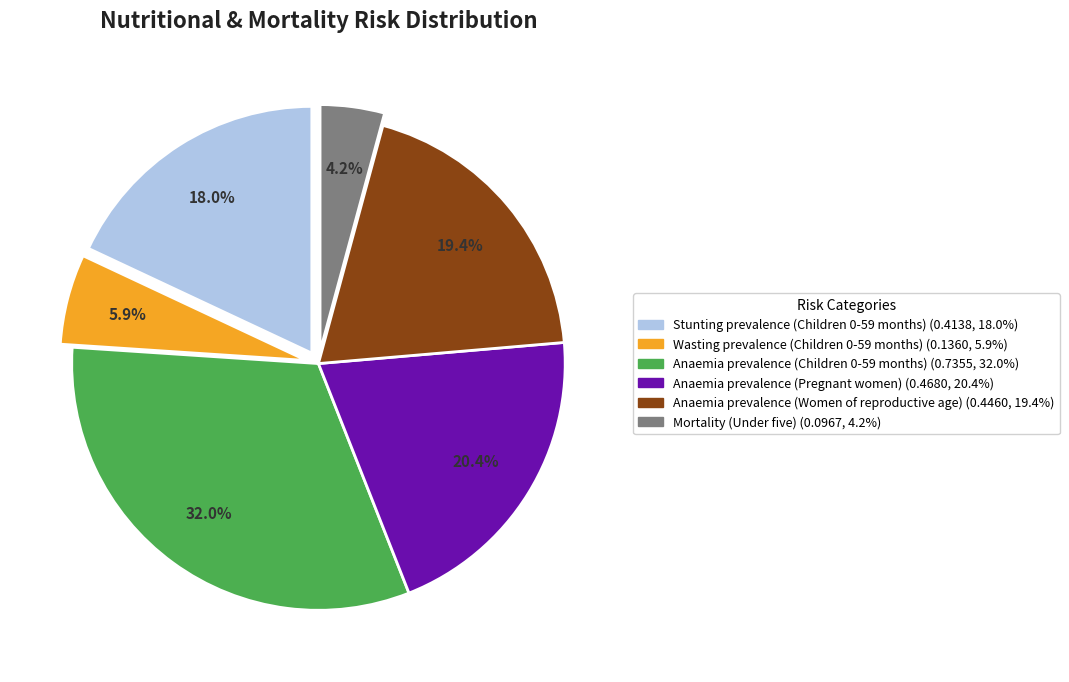

Is it true that Mortality (Under five) is 4% of the pie?

True